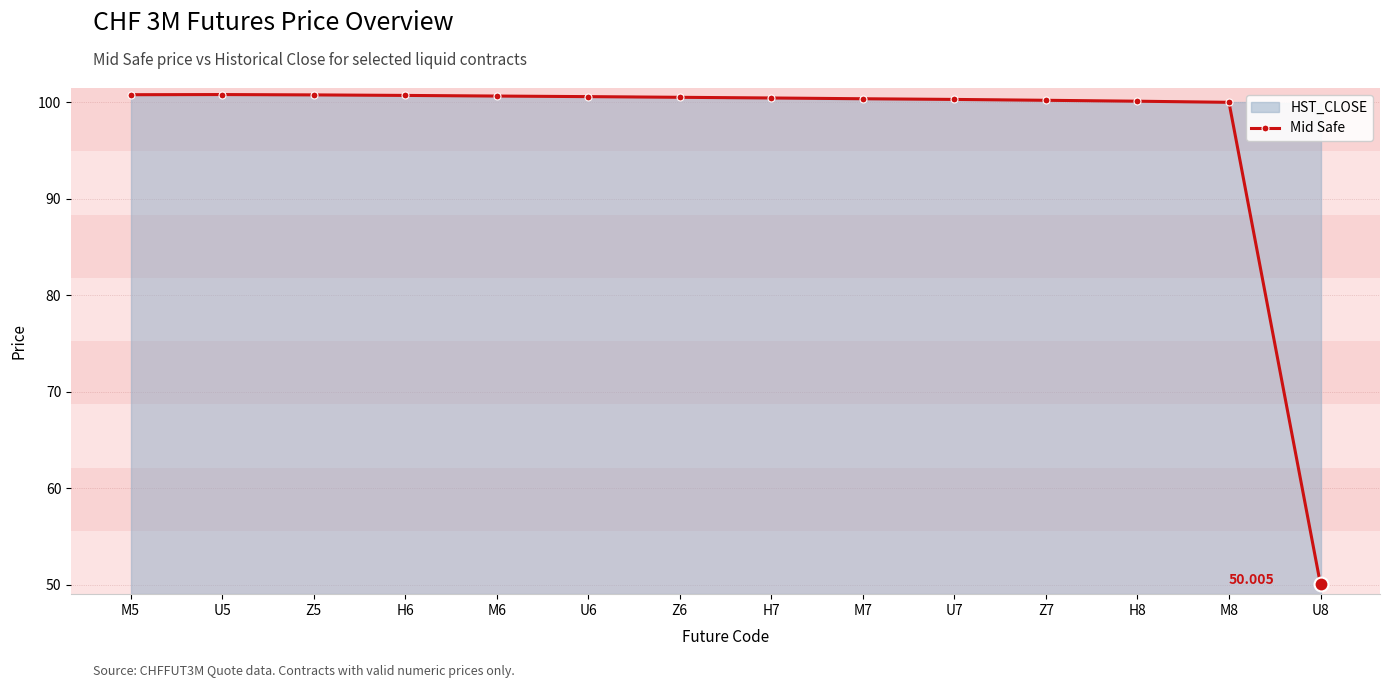

Rank the categories by value from lowest to highest.

U8, M8, H8, Z7, U7, M7, H7, Z6, U6, M6, H6, Z5, M5, U5